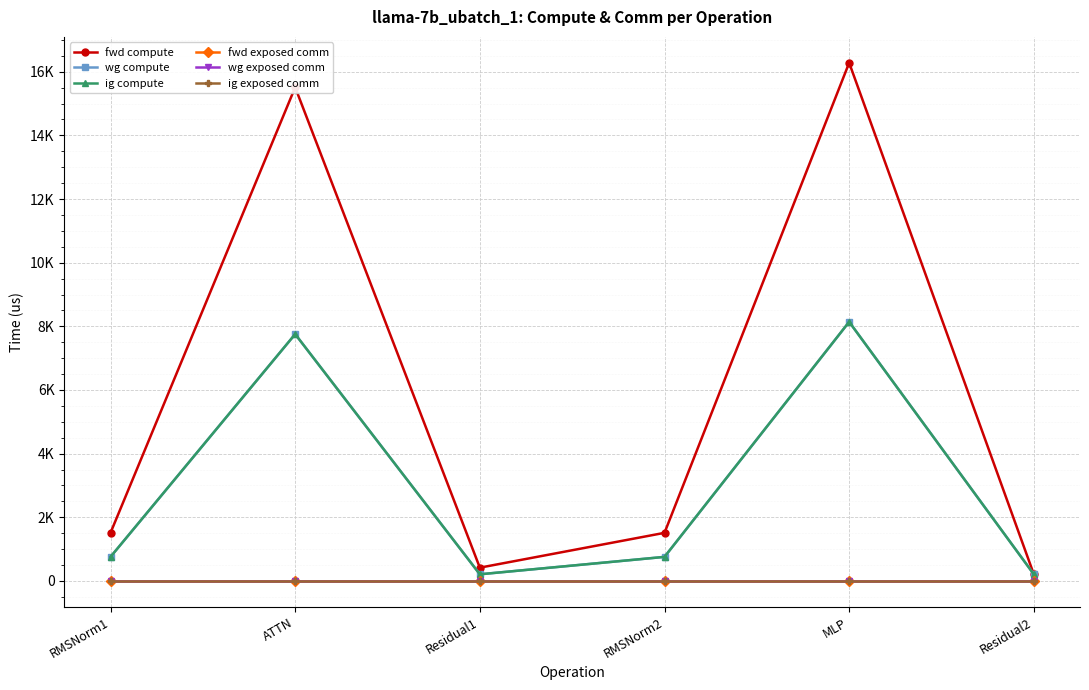

True or false: fwd compute and ig compute intersect in this chart.

False